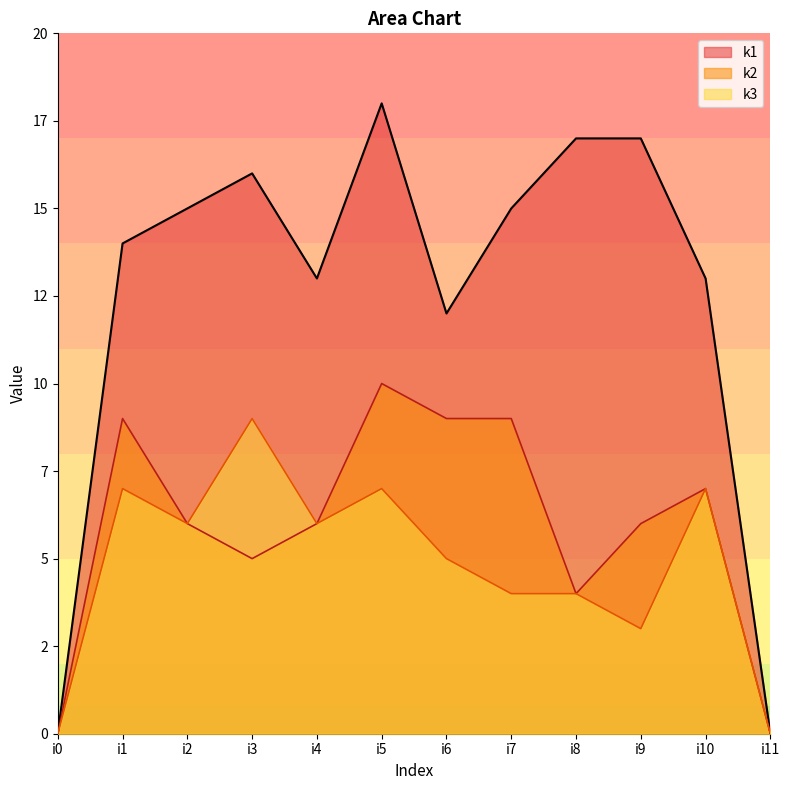

Reading left to right, list all the values displayed in this chart.

k1: 0	14	15	16	13	18	12	15	17	17	13	0
k2: 0	9	6	5	6	10	9	9	4	6	7	0
k3: 0	7	6	9	6	7	5	4	4	3	7	0